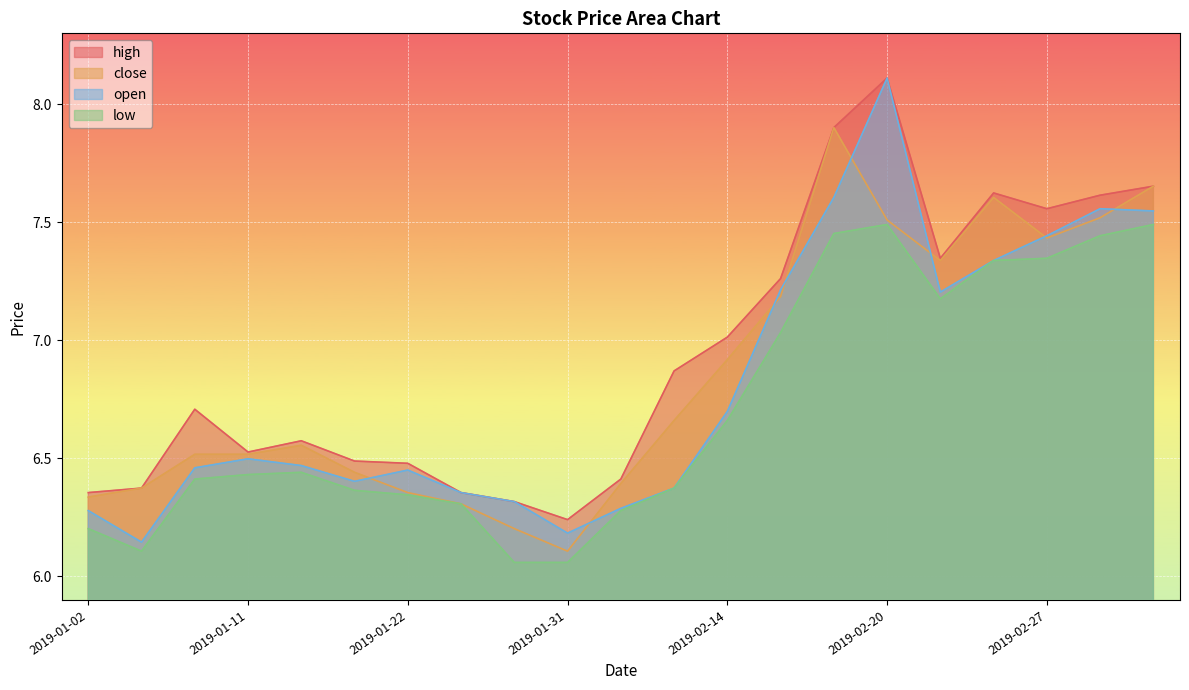

Which series has the largest total across all categories?

high